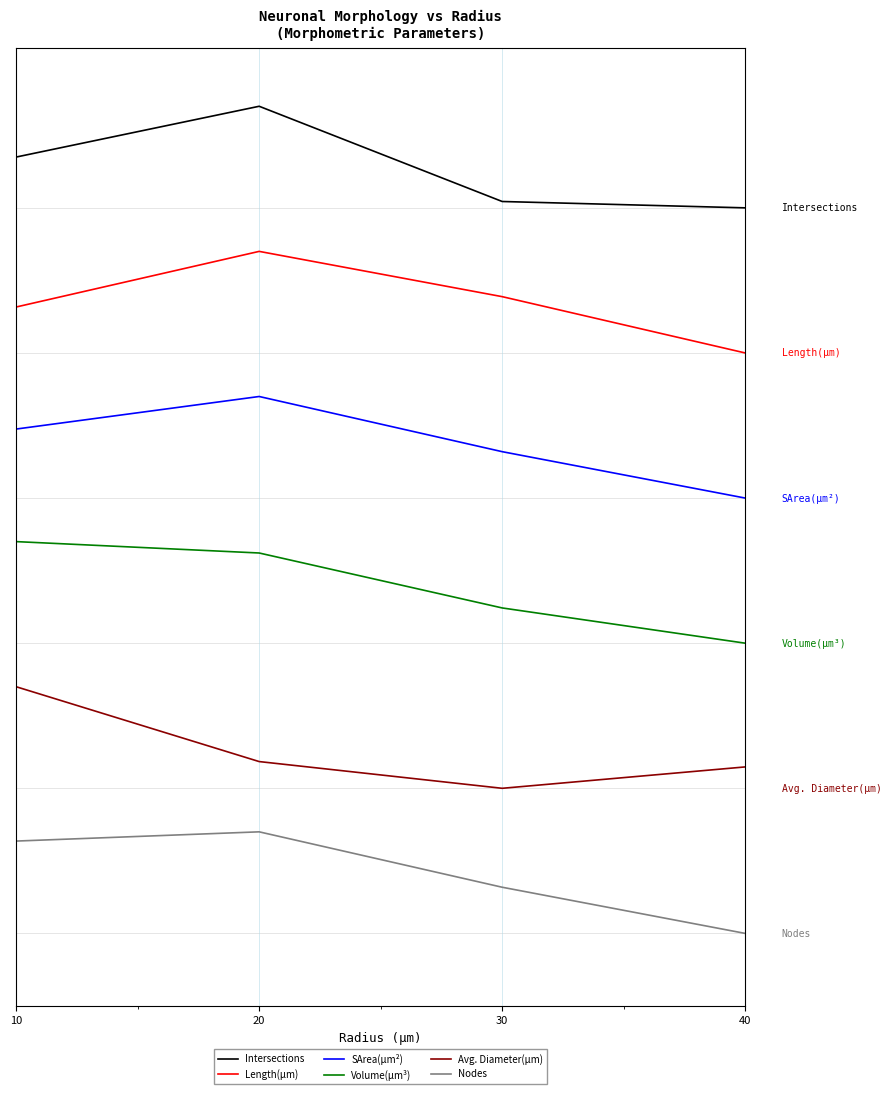

Does the chart display data point markers on the line(s)?

No